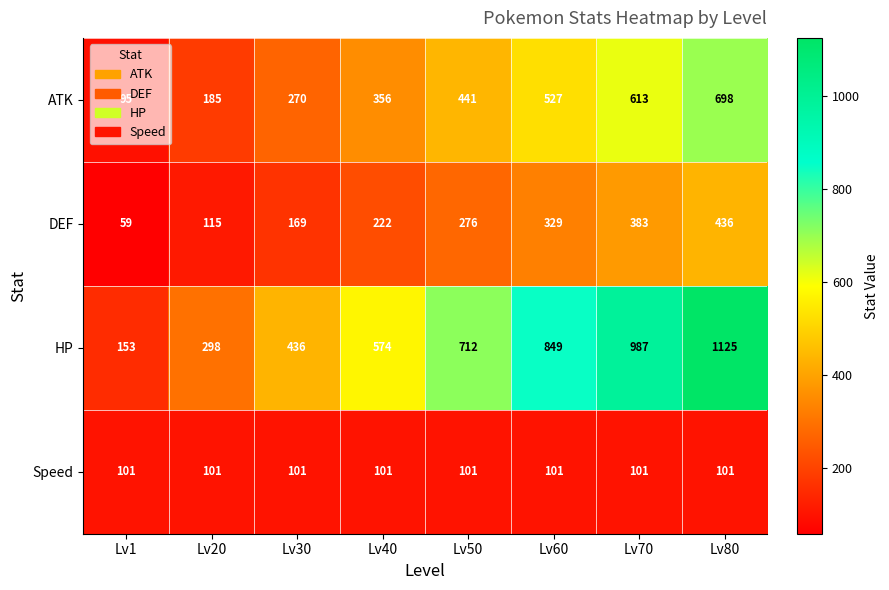

What is the sum of the ATK values at Lv20 and Lv60?

712